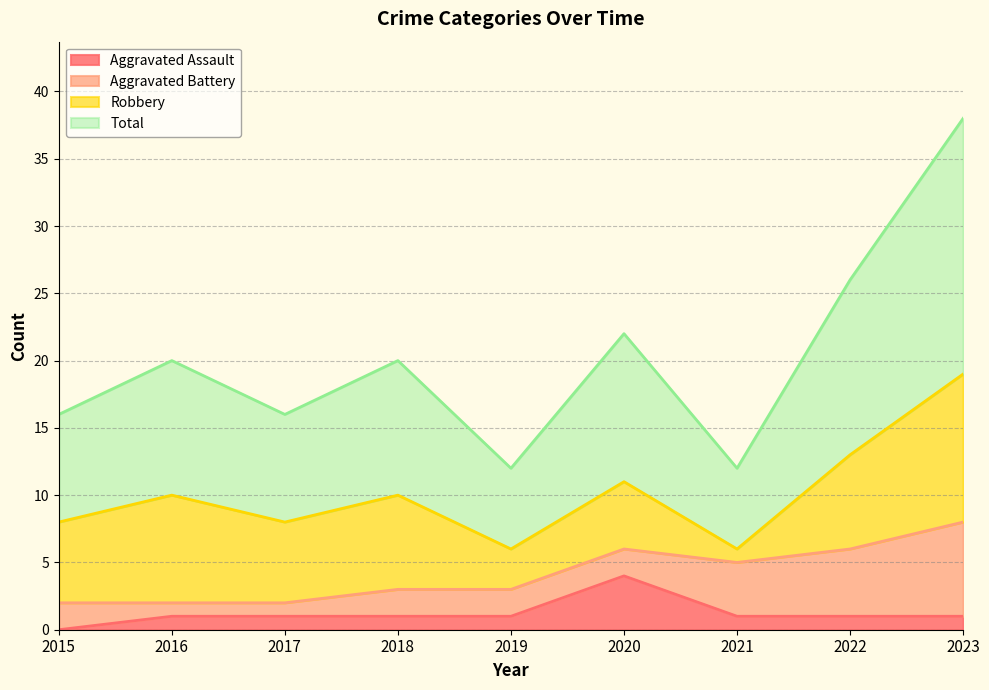

True or false: Total and Aggravated Assault cross at least once.

False